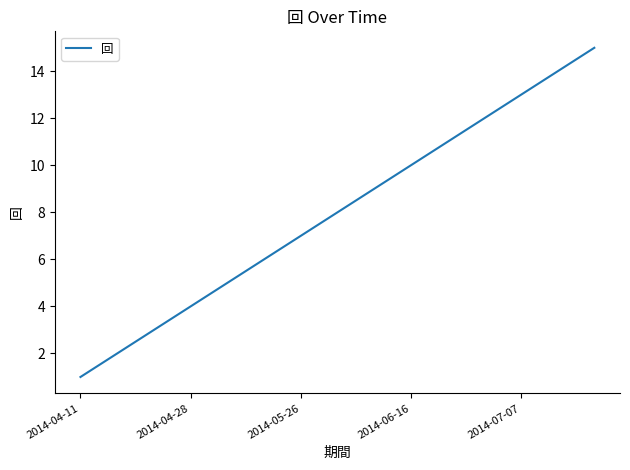

How many lines are shown in the chart?

1